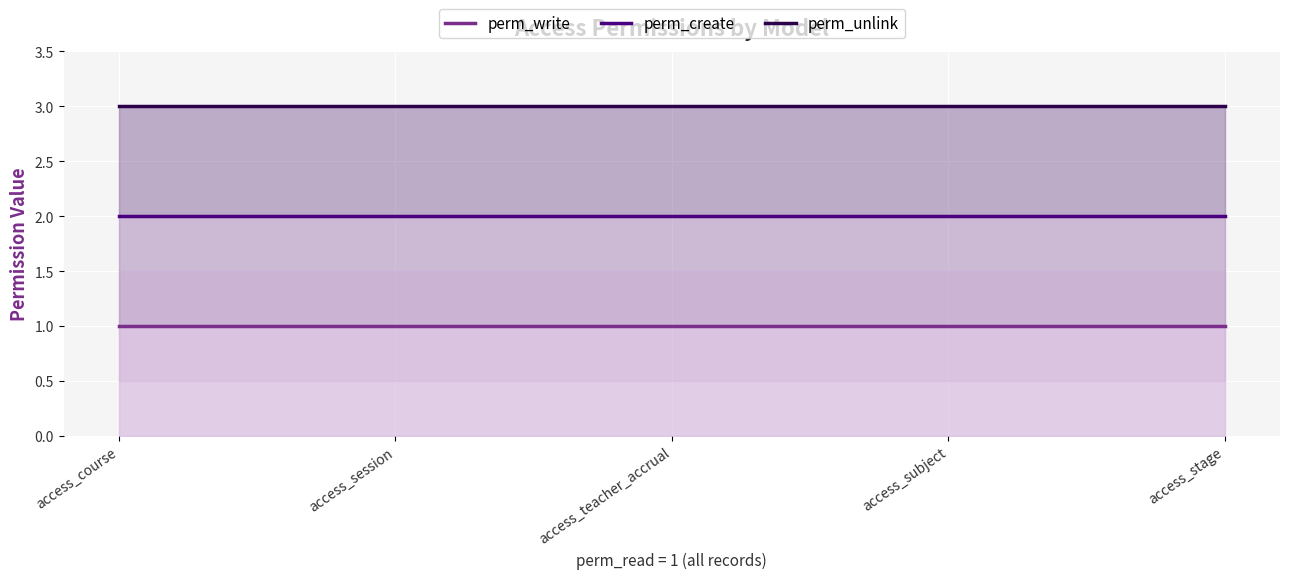

Which series has the largest range (max minus min)?

perm_write